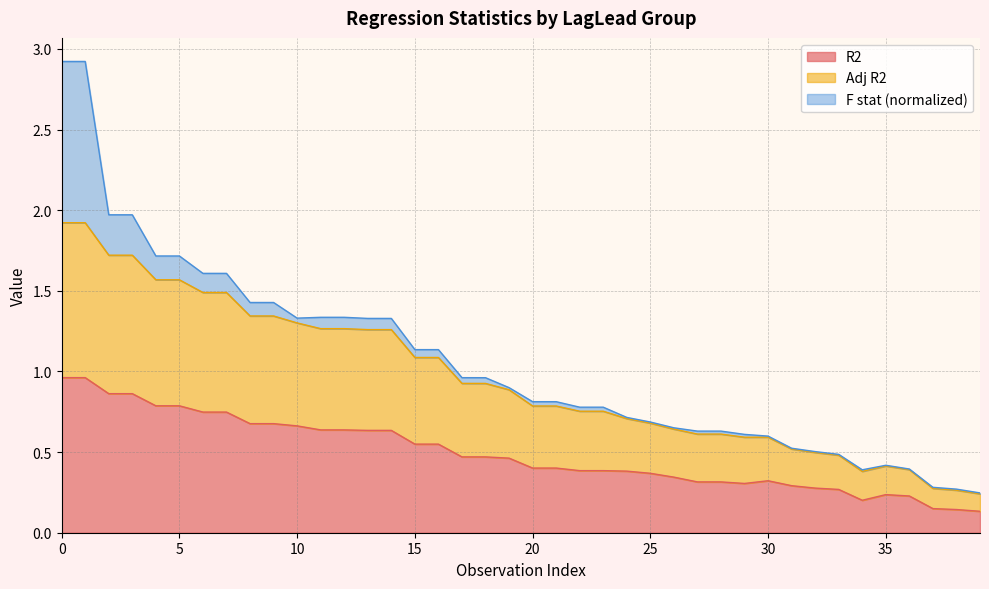

Is it true that R2 equals 0.6 at 20?

False